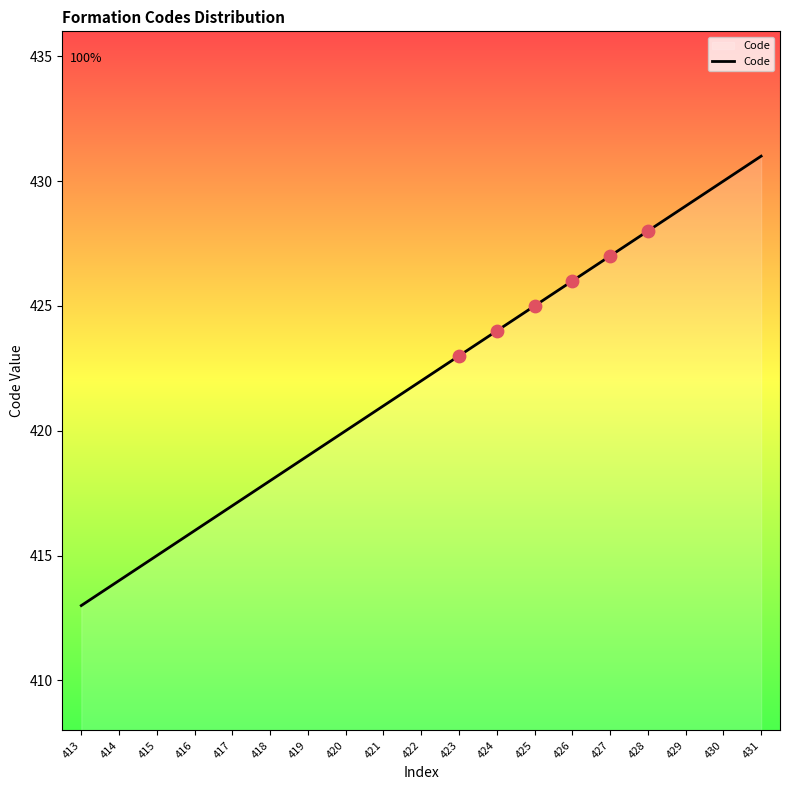

Which has a higher value, 414 or 430?

430